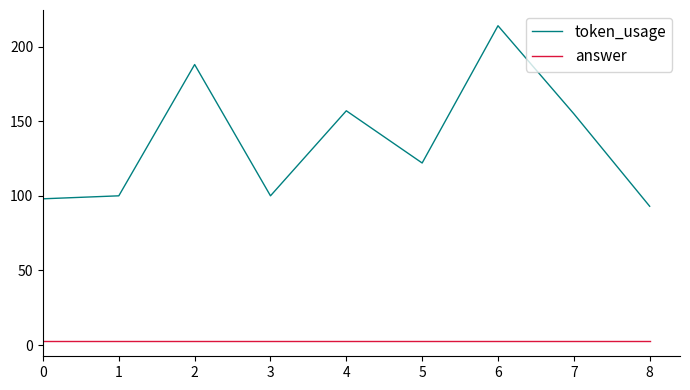

Is the value of answer at 8 greater than the value of token_usage at 0?

No